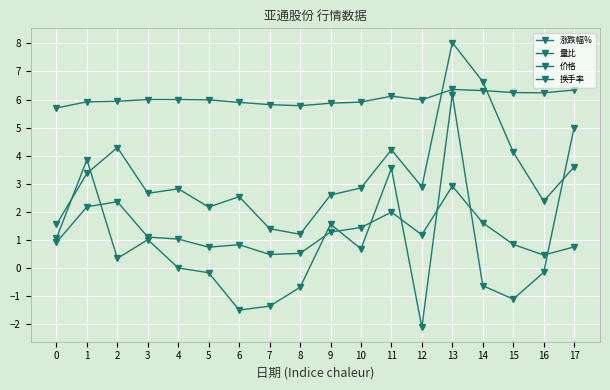

Rank the series by their maximum value, from highest to lowest.

换手率, 价格, 涨跌幅%, 量比